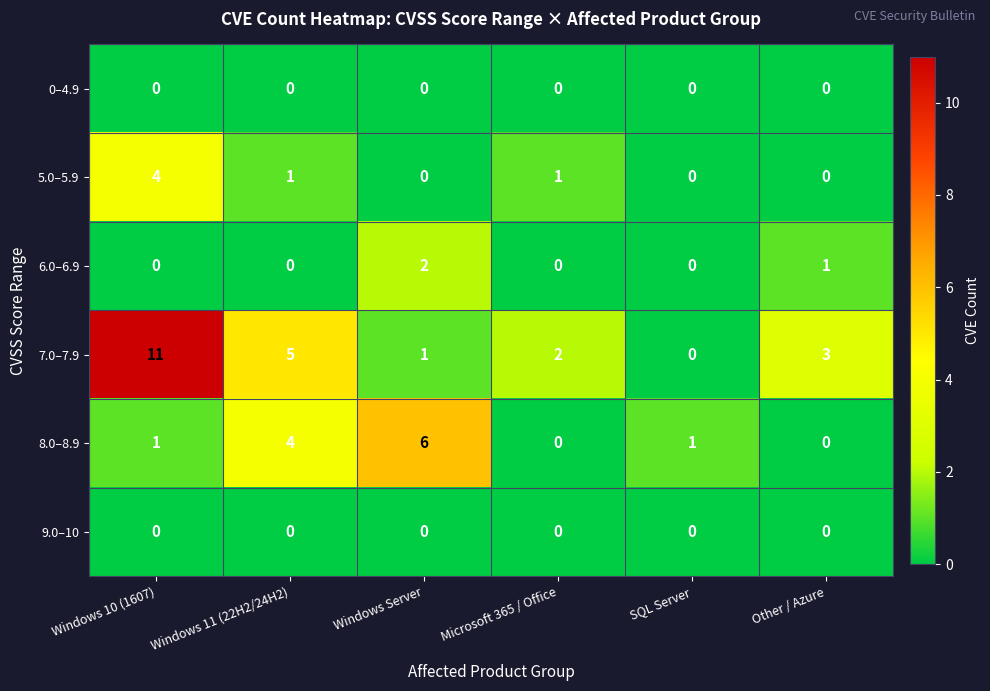

At how many categories does at least one series exceed 4?

3